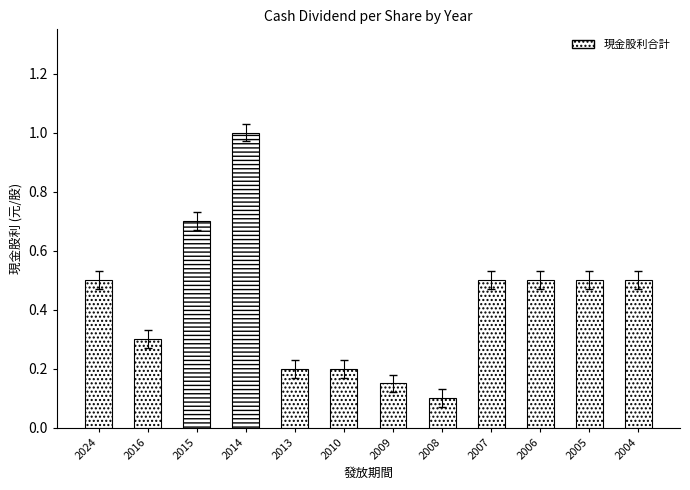

Are the bars grouped side by side (vs. stacked)?

No